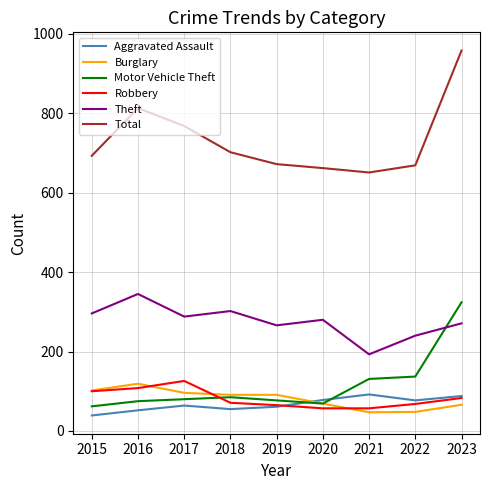

At how many categories does at least one series exceed 443?

9